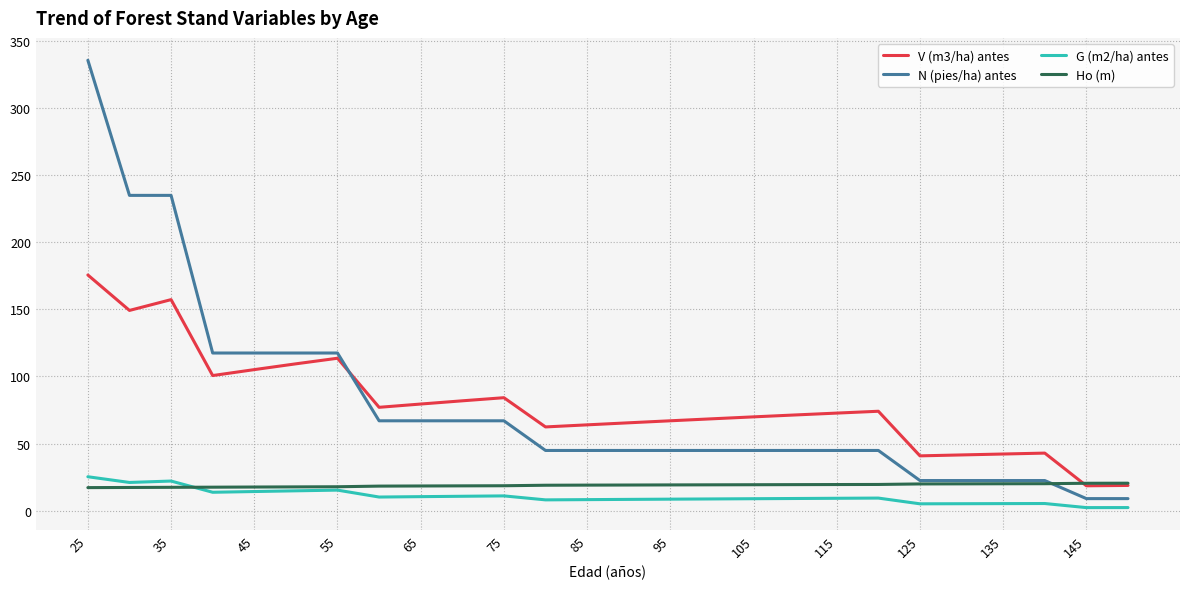

Which series has the widest spread of values?

N (pies/ha) antes